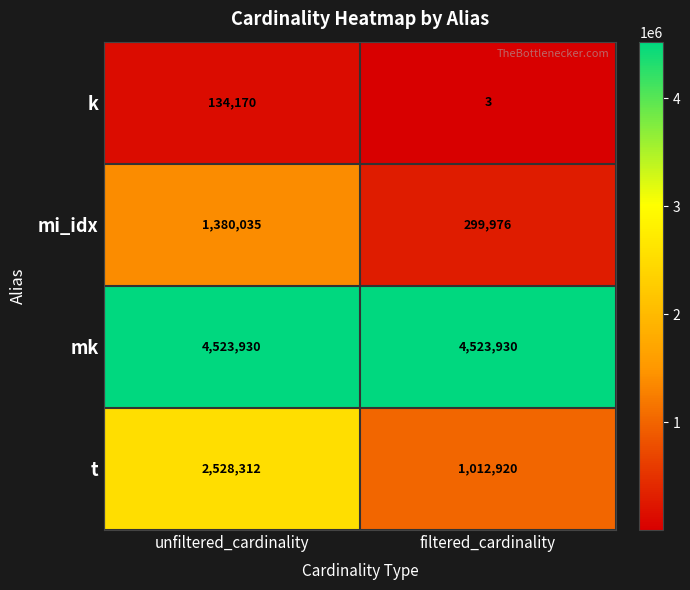

Is it true that mk equals 1111814 at unfiltered_cardinality?

False